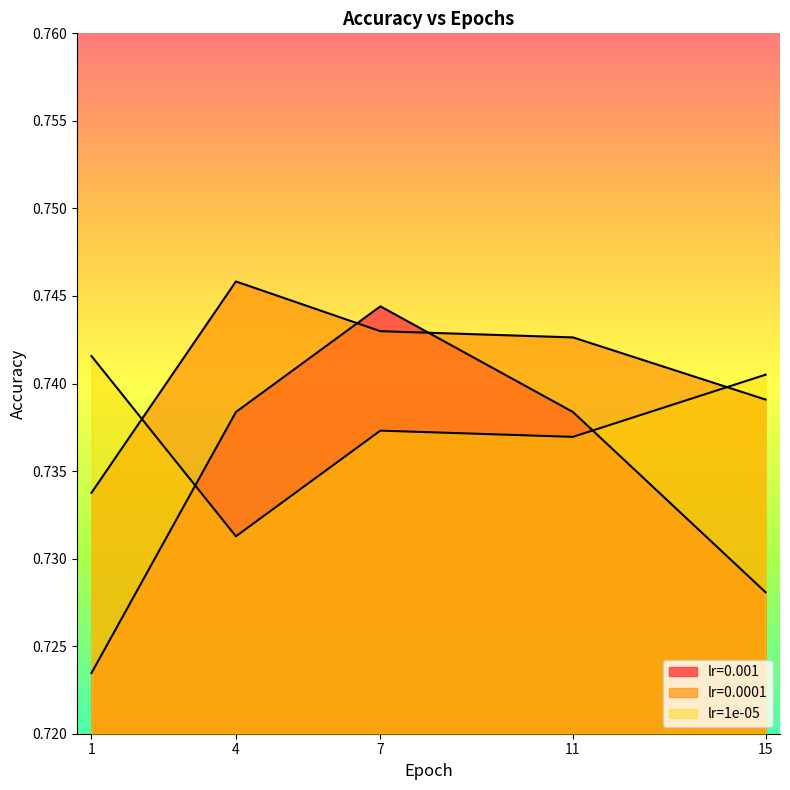

How many interior local peaks does the lr=0.0001 series have?

1